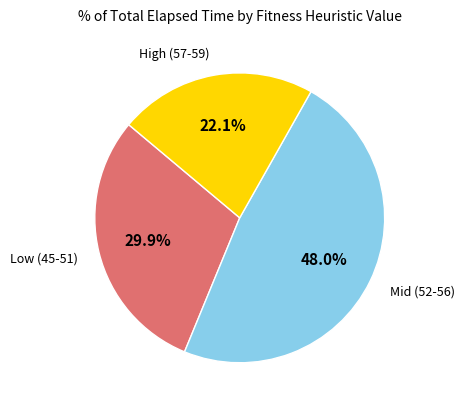

Is there a majority slice in this chart?

No